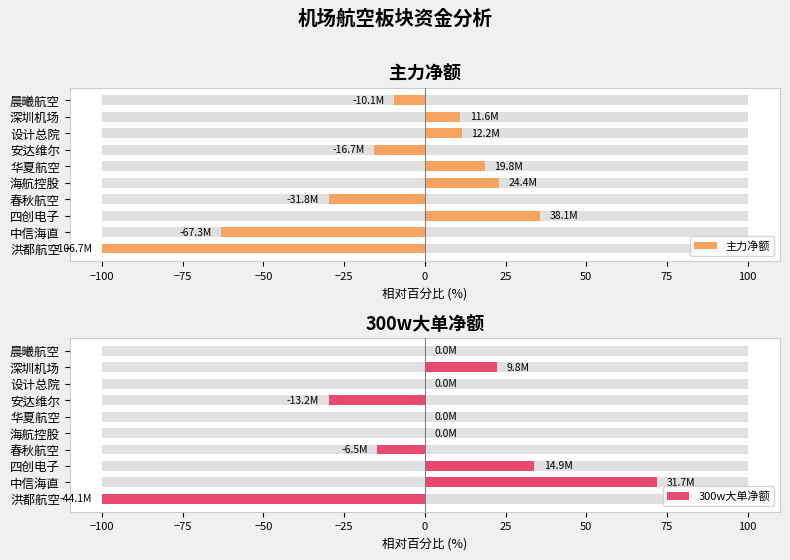

What is the lowest value of the 主力净额 series?

-100.0